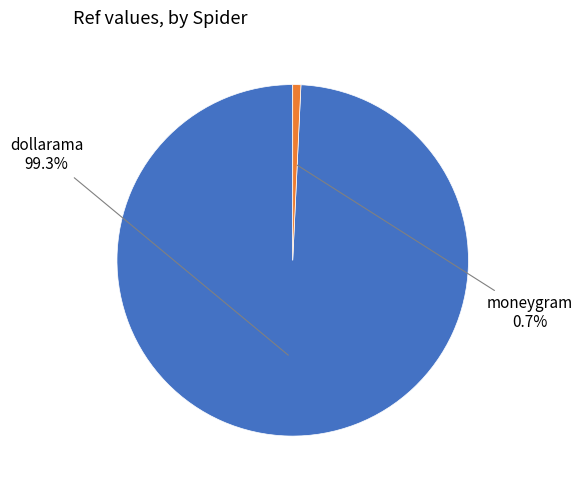

Does any single category account for the majority?

Yes